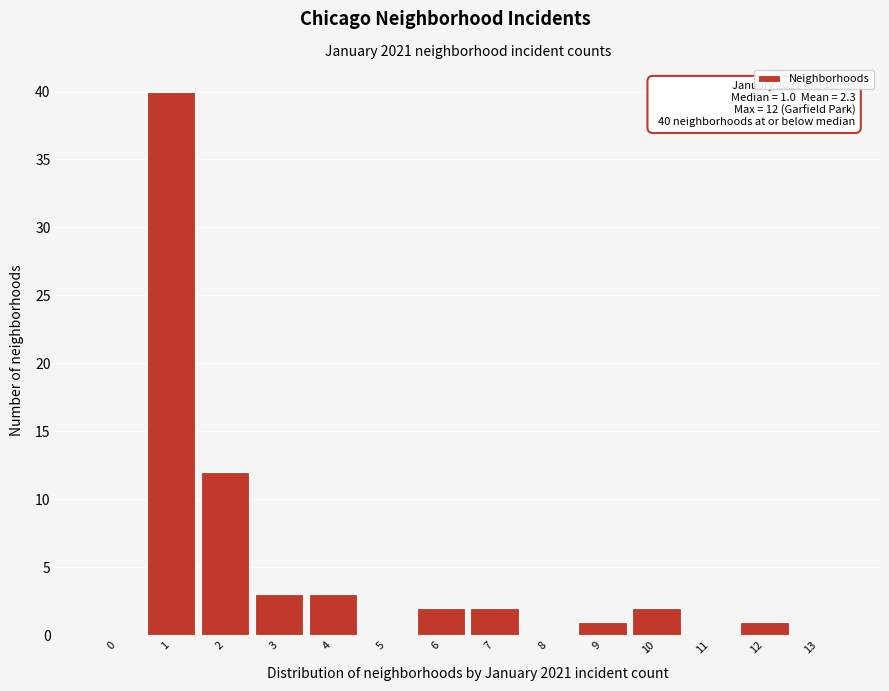

Reading right to left, what are all the values shown in this chart?

13=0	12=1	11=0	10=2	9=1	8=0	7=2	6=2	5=0	4=3	3=3	2=12	1=40	0=0